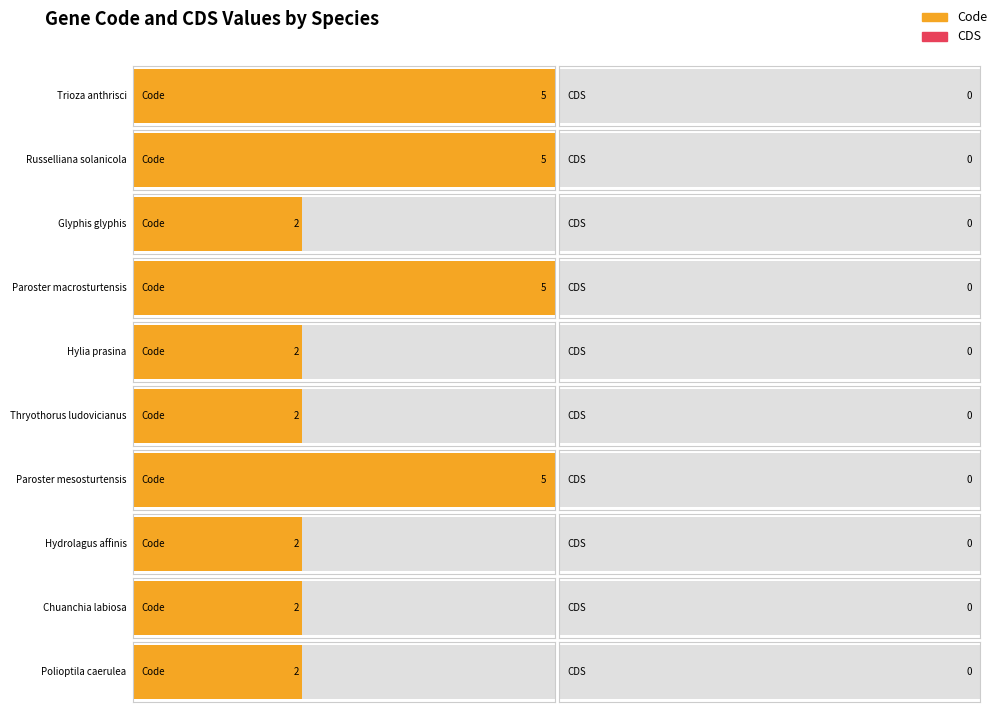

Reading left to right, what are all the values shown in this chart?

Code: Trioza anthrisci=5	Russelliana solanicola=5	Glyphis glyphis=2	Paroster macrosturtensis=5	Hylia prasina=2	Thryothorus ludovicianus=2	Paroster mesosturtensis=5	Hydrolagus affinis=2	Chuanchia labiosa=2	Polioptila caerulea=2
CDS: Trioza anthrisci=0	Russelliana solanicola=0	Glyphis glyphis=0	Paroster macrosturtensis=0	Hylia prasina=0	Thryothorus ludovicianus=0	Paroster mesosturtensis=0	Hydrolagus affinis=0	Chuanchia labiosa=0	Polioptila caerulea=0